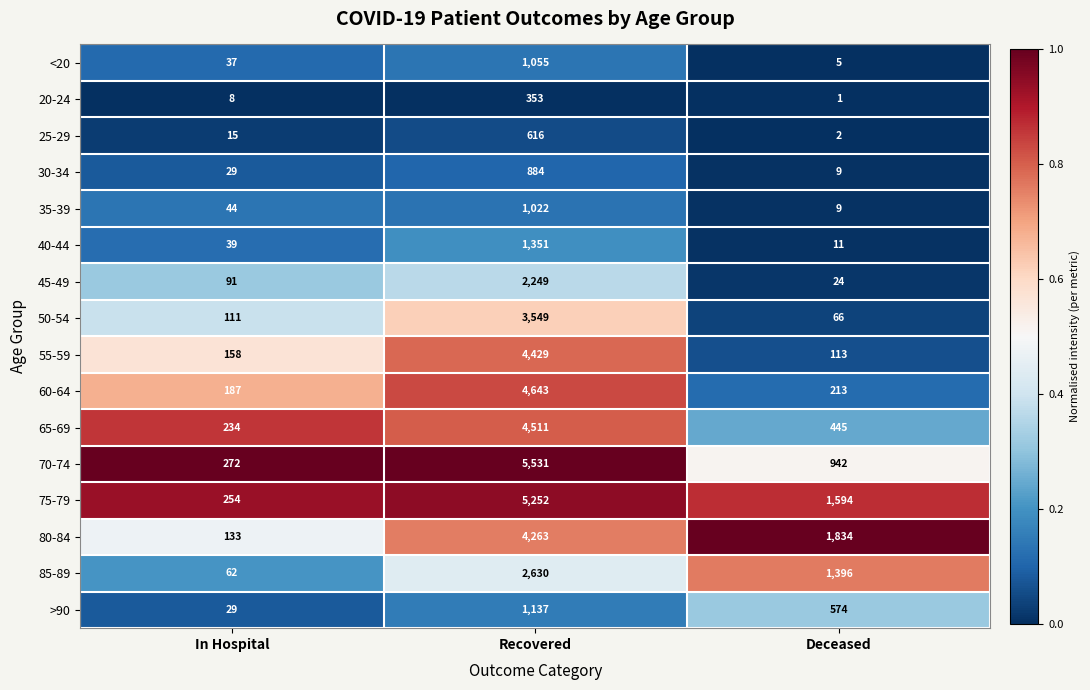

How many distinct data groups are displayed?

16